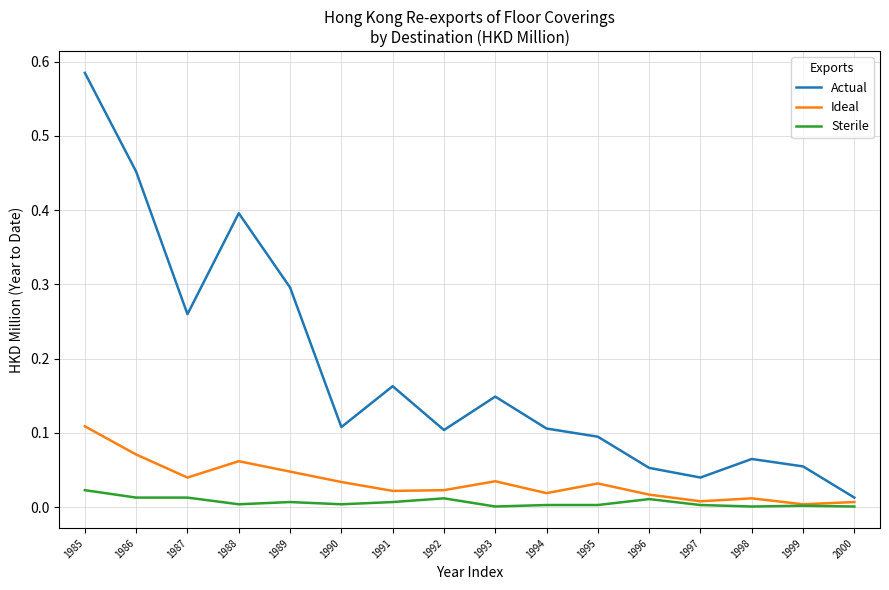

At which category does Ideal reach its first local peak?

1988